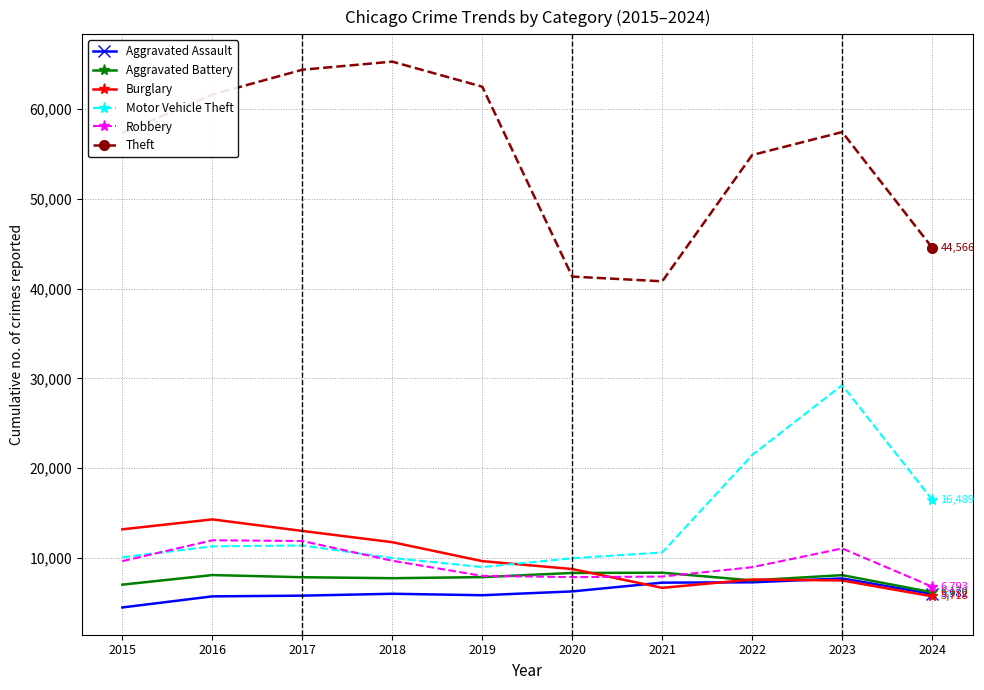

How many data points in Theft are less than 57442?

5